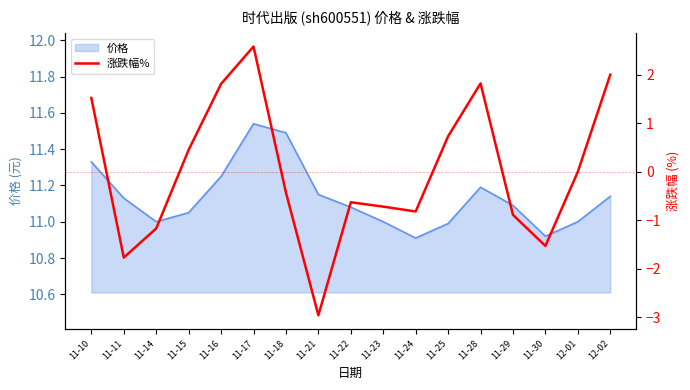

How many values exceed 0?

7